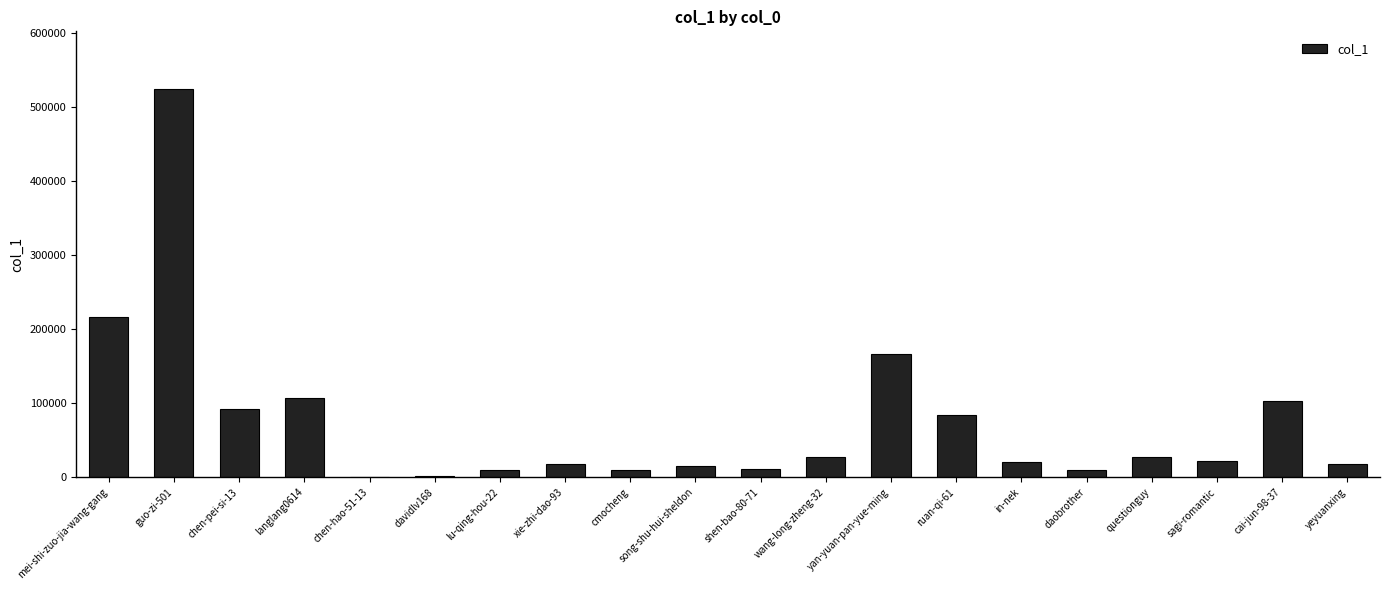

Which has a higher value, guo-zi-501 or davidlv168?

guo-zi-501